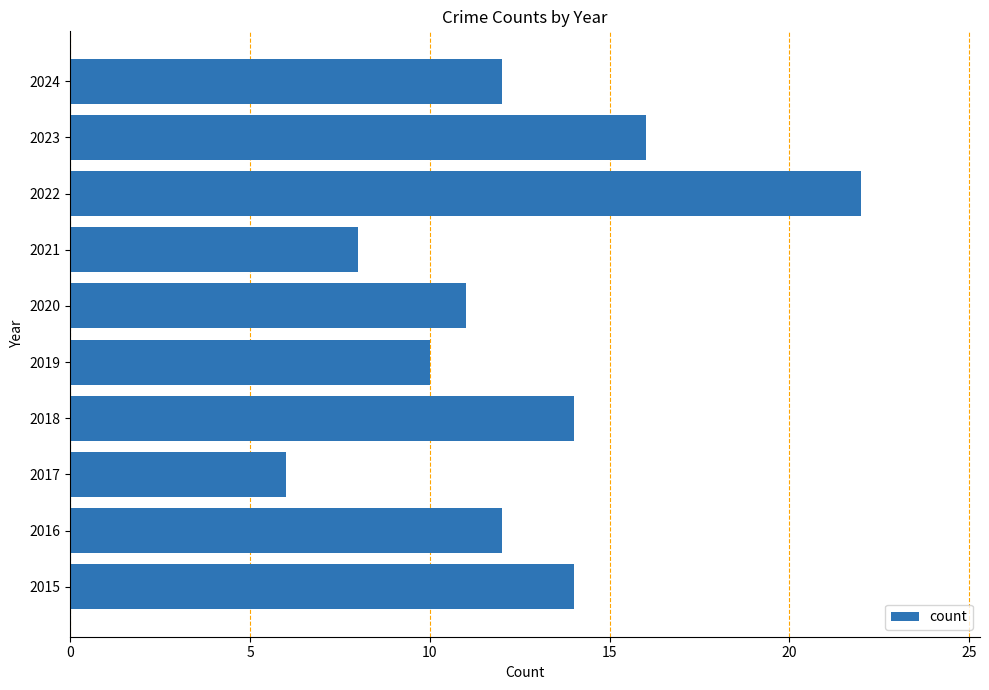

What is the sum of all values?

125